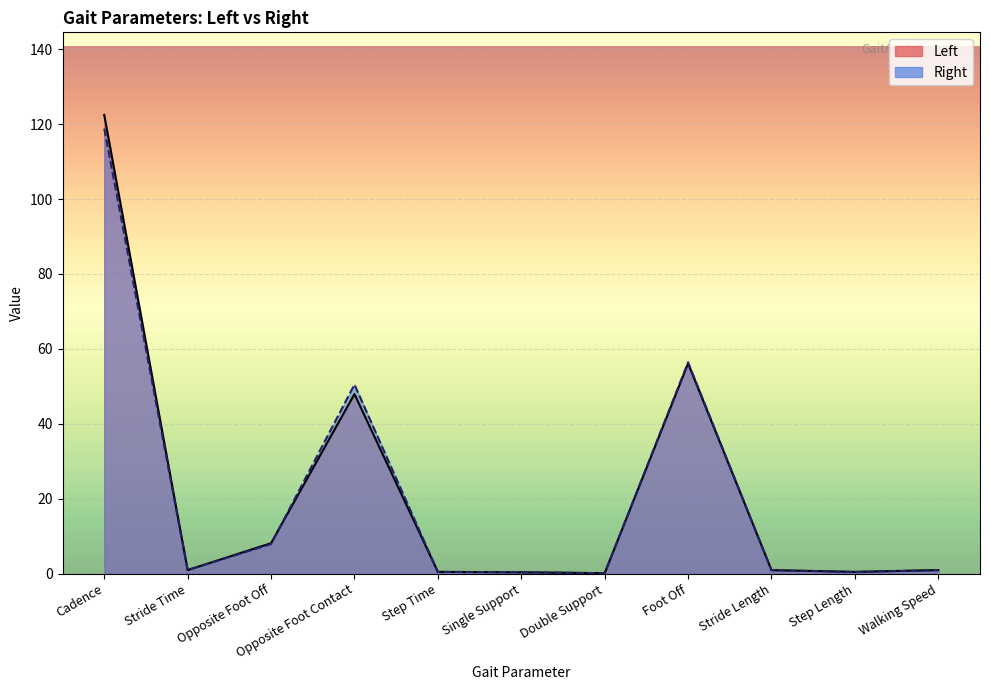

What position from the right is Foot Off?

4